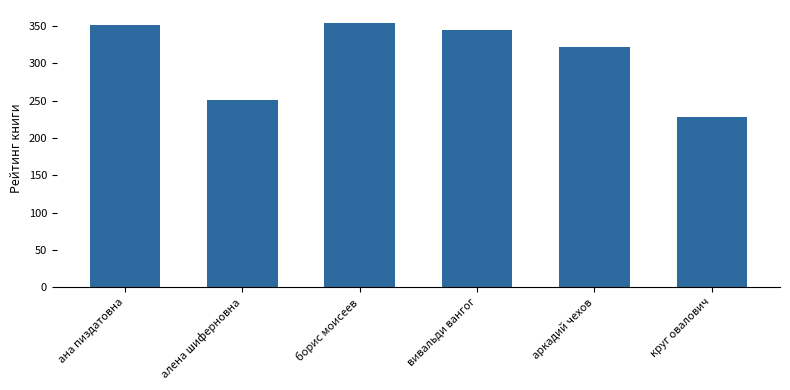

How many categories are shown in the chart?

6